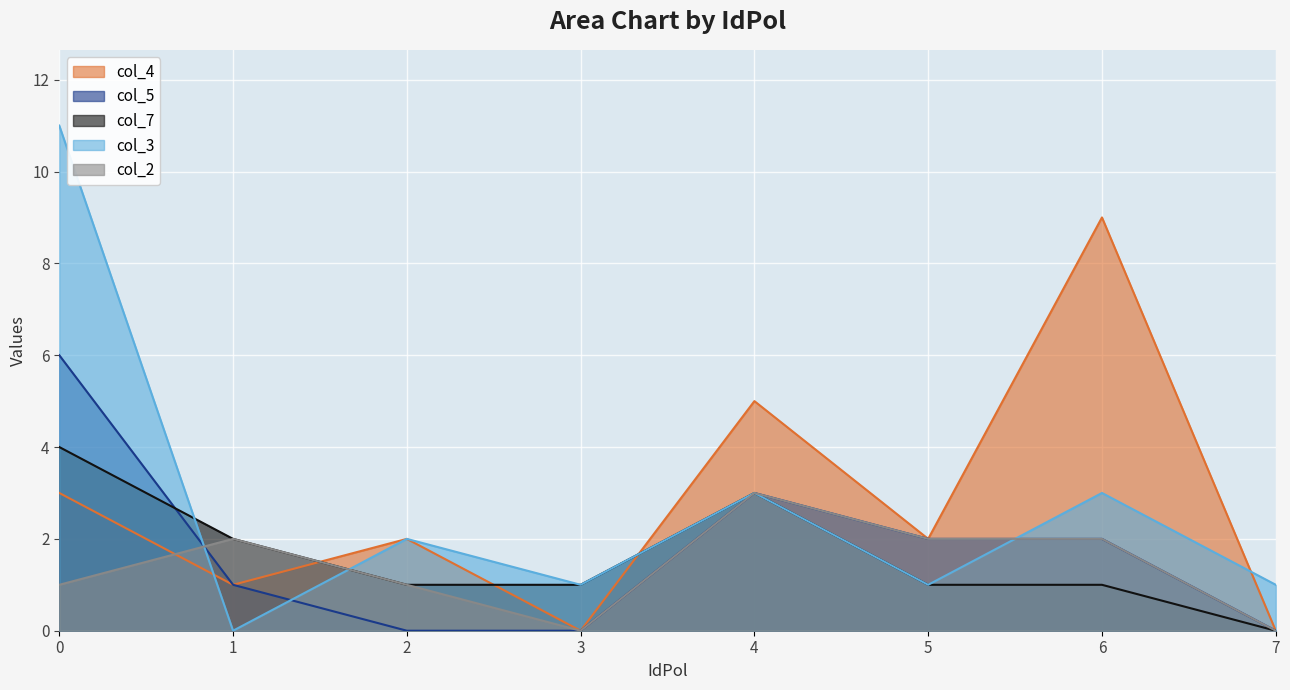

Between 7 and 1, which is larger?

1